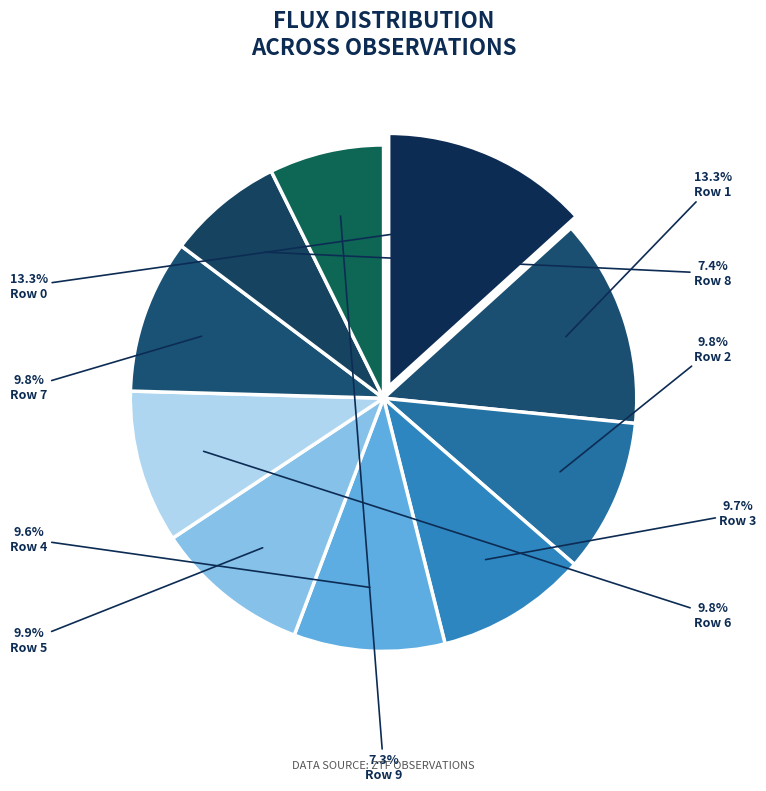

Does Row 0 account for over 50% of the chart?

No